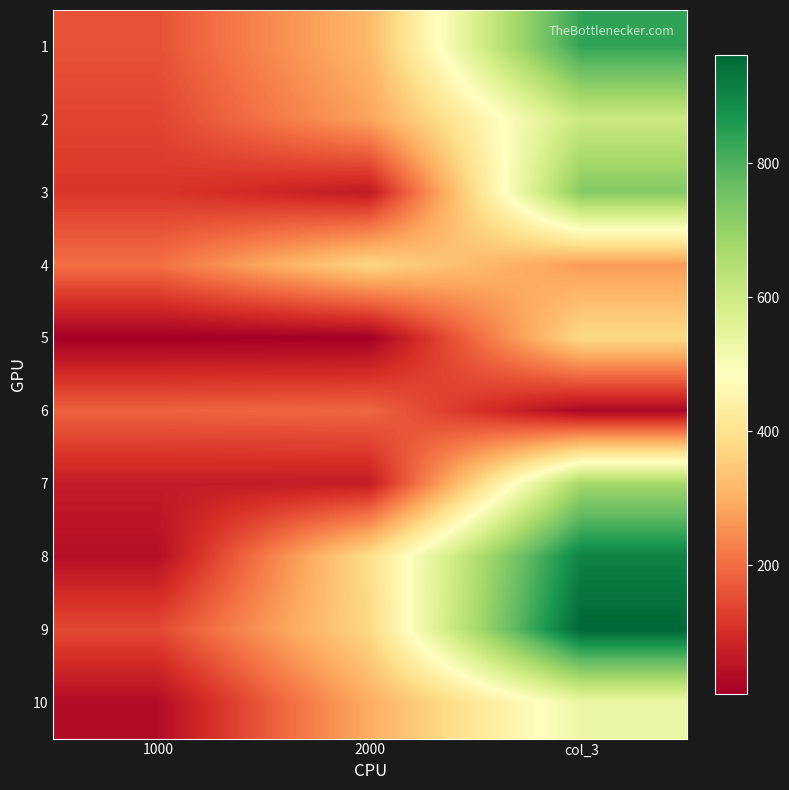

Count the number of data series in this chart.

10